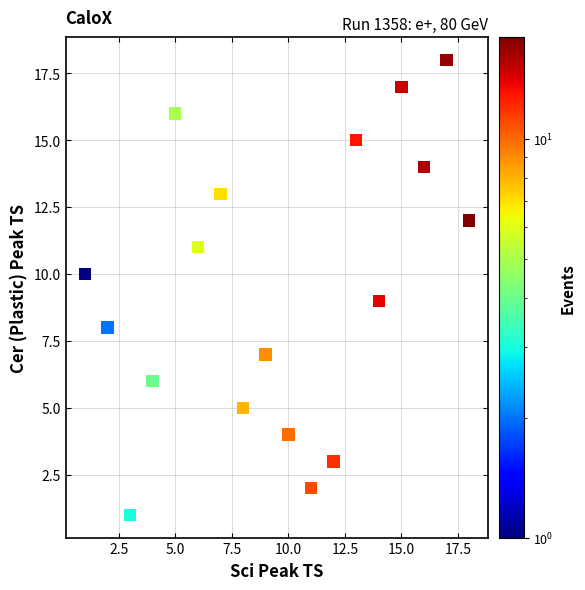

What is the range of X values (max minus min)?

17